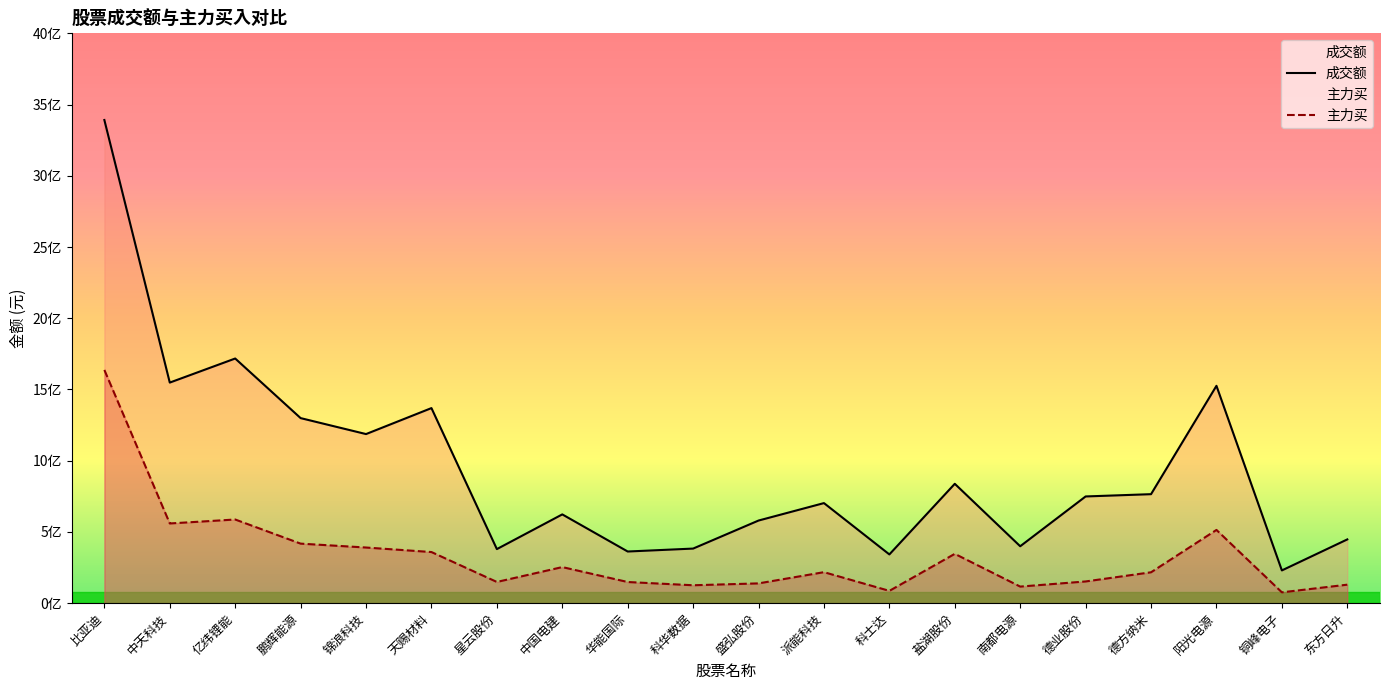

What are all the series names shown in the legend?

成交额, 主力买